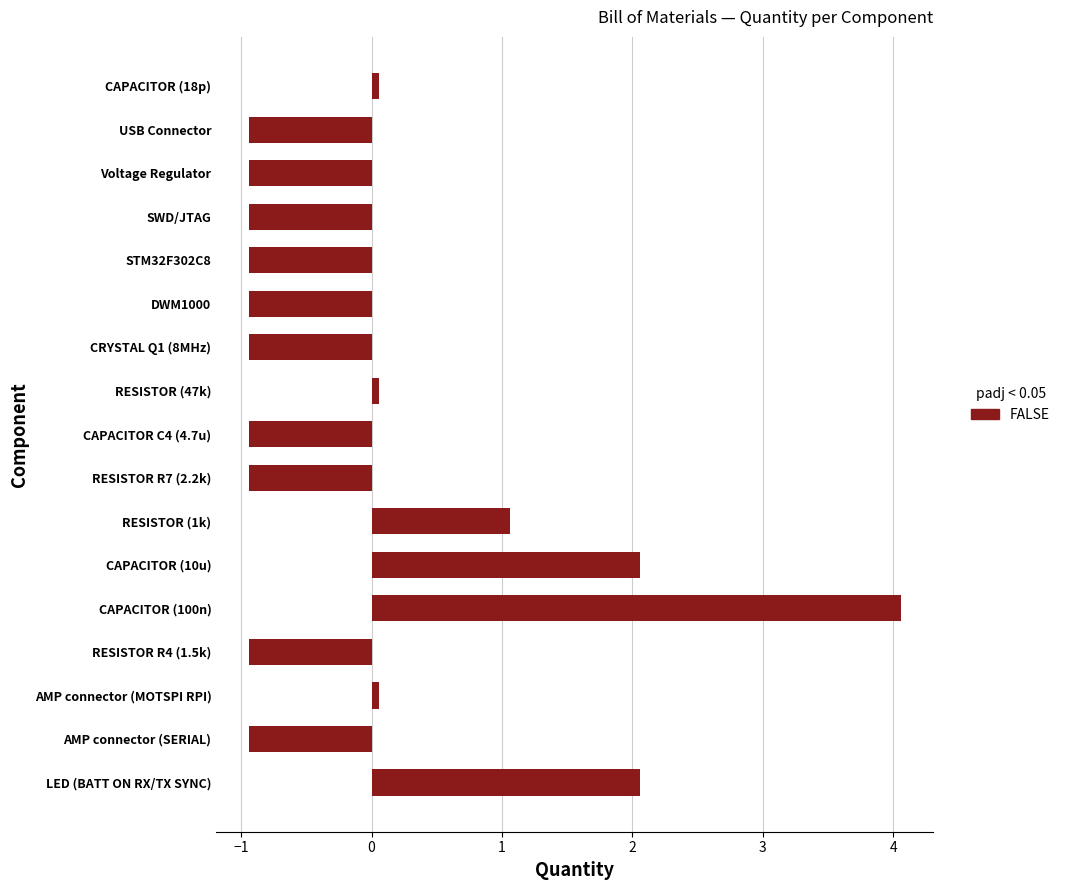

Is it true that the value at RESISTOR (1k) is 1.1?

True